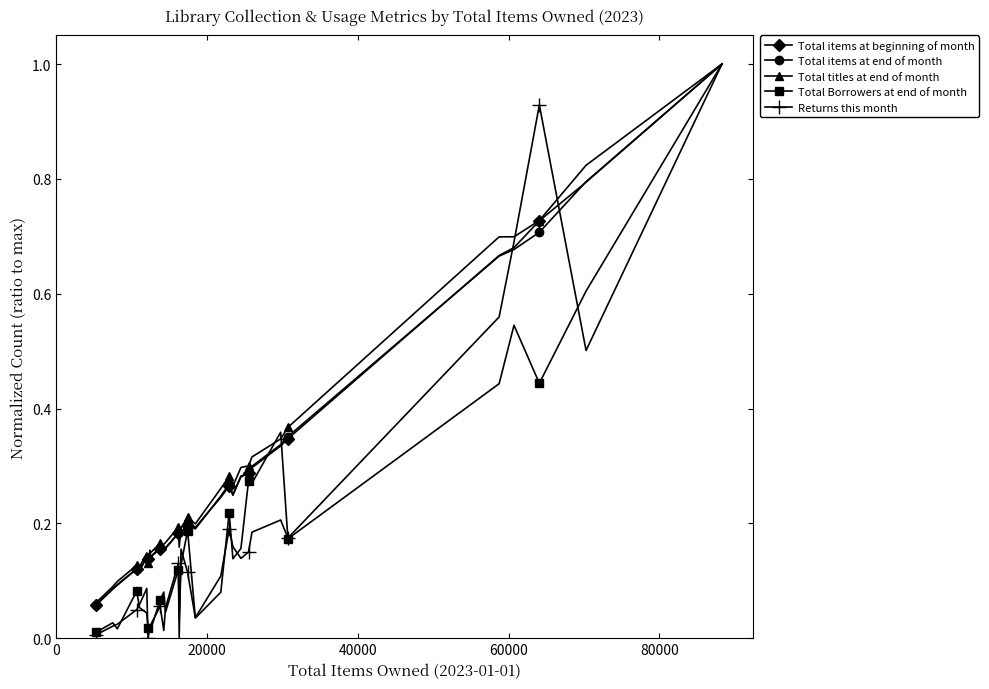

What is the maximum value shown in the chart?

1.0